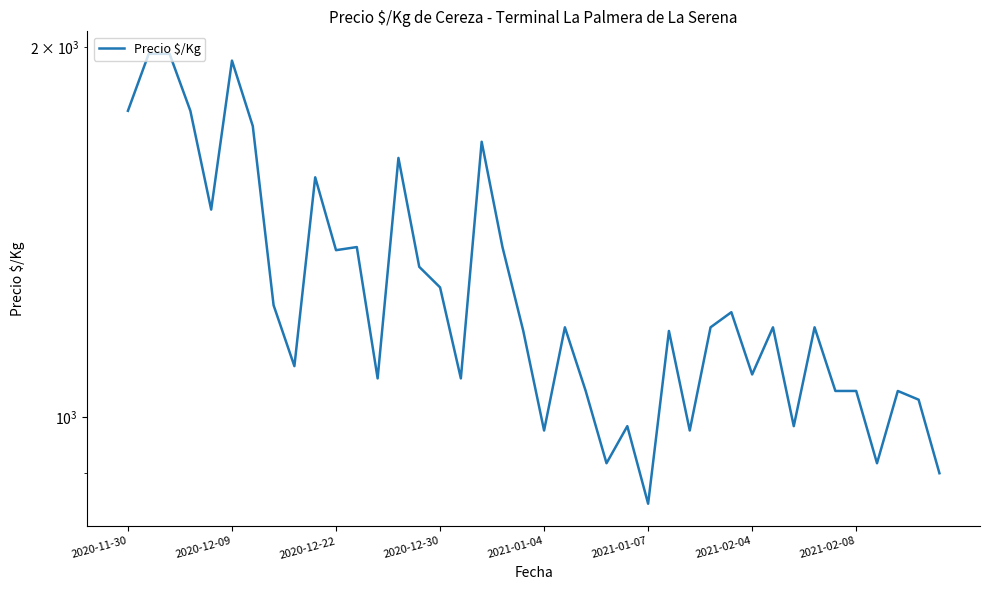

How many series are shown in this chart?

1